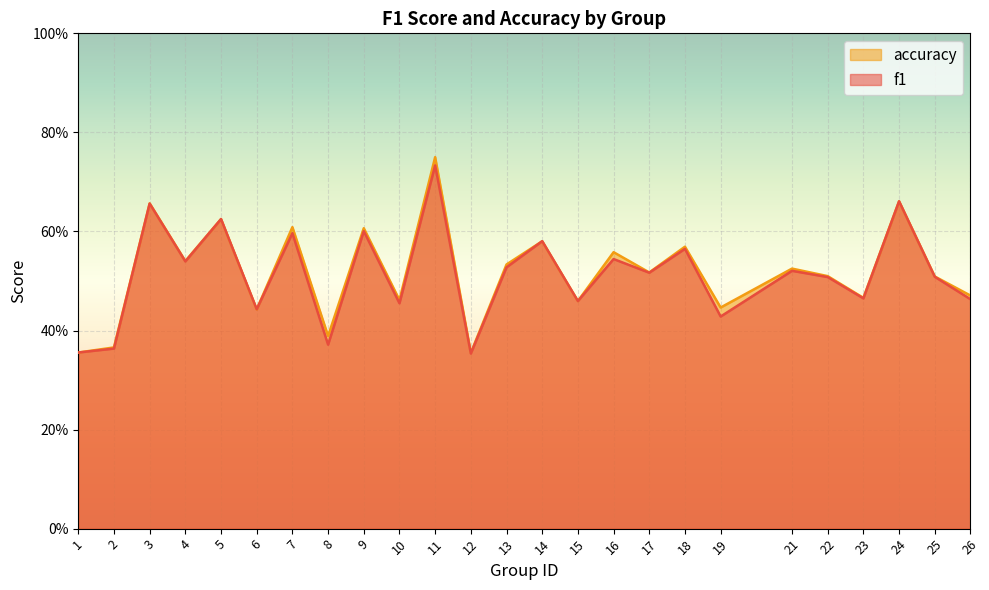

What is the difference between the accuracy values at 26 and 18?

0.1